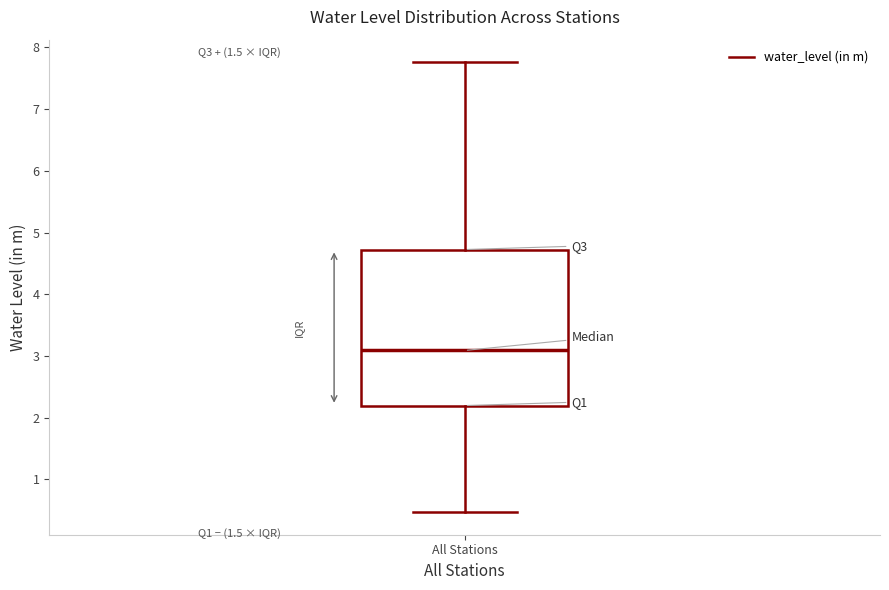

Read this box plot against the y-axis: the position of the median line, the range covered by the box, and the ends of both whiskers. The values are not printed on the chart, so give them approximately, as read against the axis.

median 3.1, box 2.2 to 4.7, whiskers 0.5 to 7.8